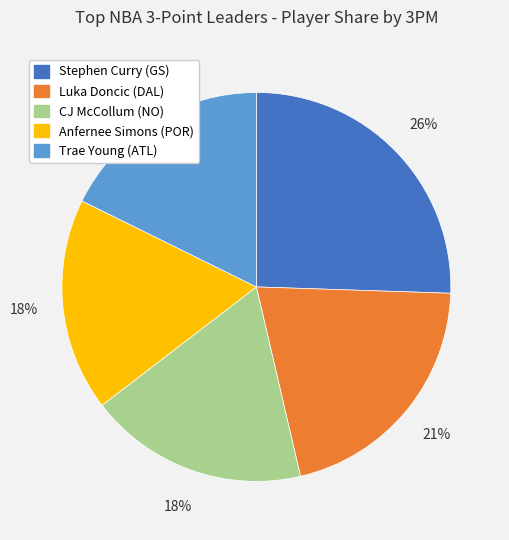

Is there any slice that represents more than half of the pie?

No